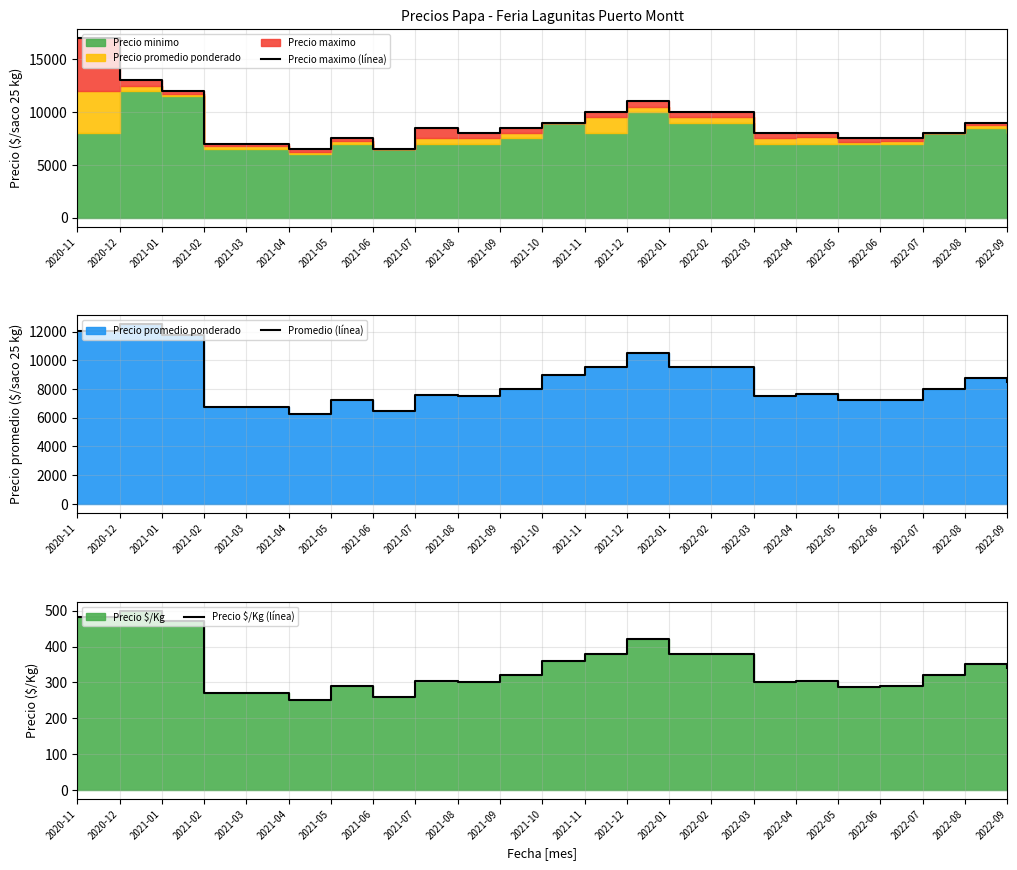

Rank the series by their maximum value, from lowest to highest.

Precio $/Kg (línea), Promedio (línea), Precio maximo (línea)